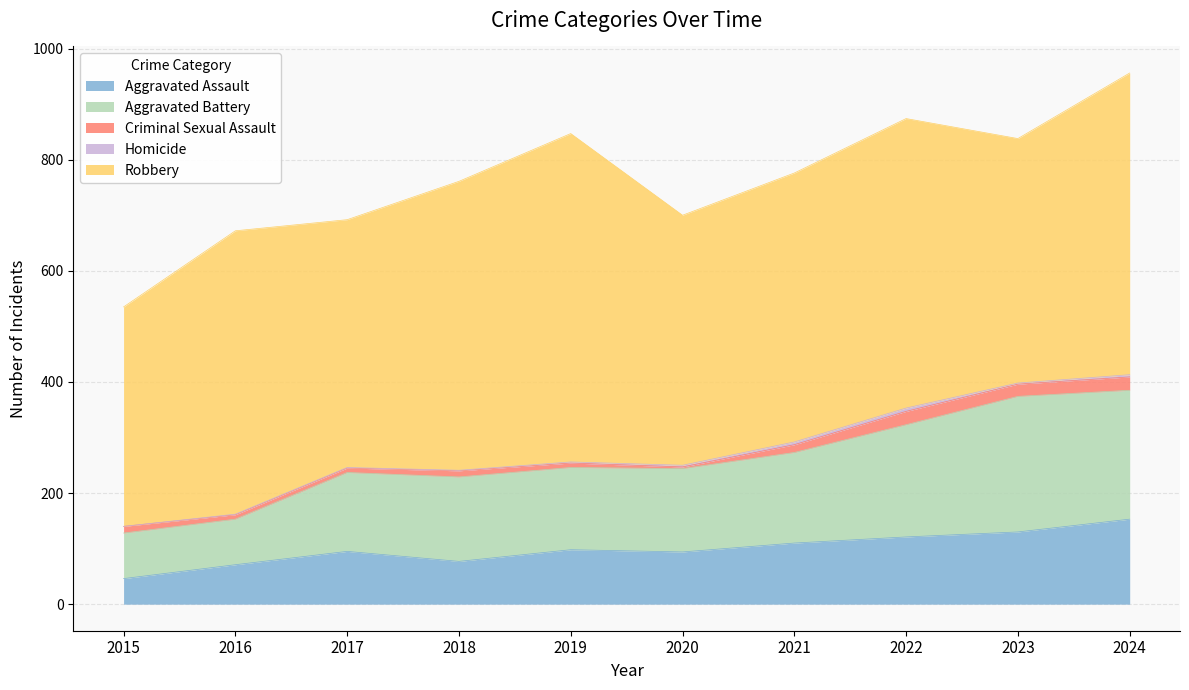

Between 2017 and 2020, which series saw the biggest shift?

Aggravated Battery